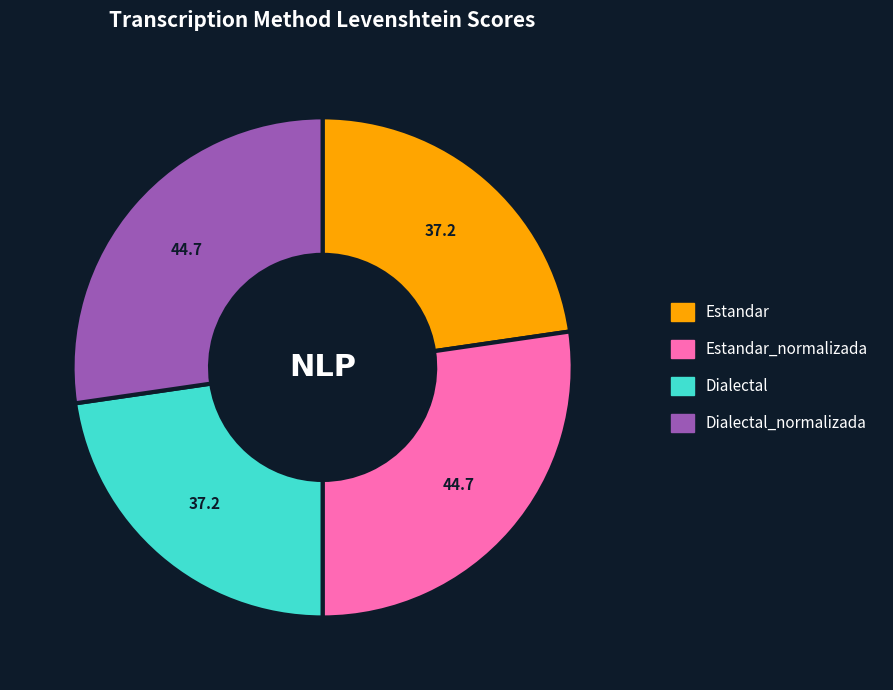

Is there any slice that represents more than half of the pie?

No